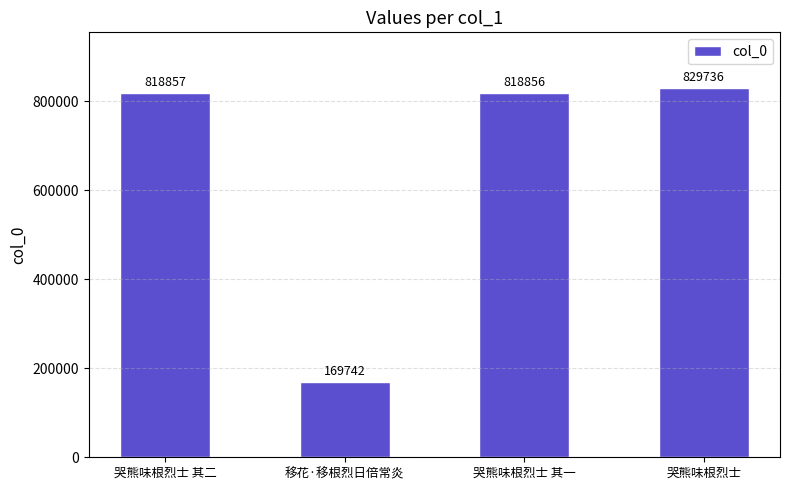

Which category has the highest value across all series?

哭熊味根烈士